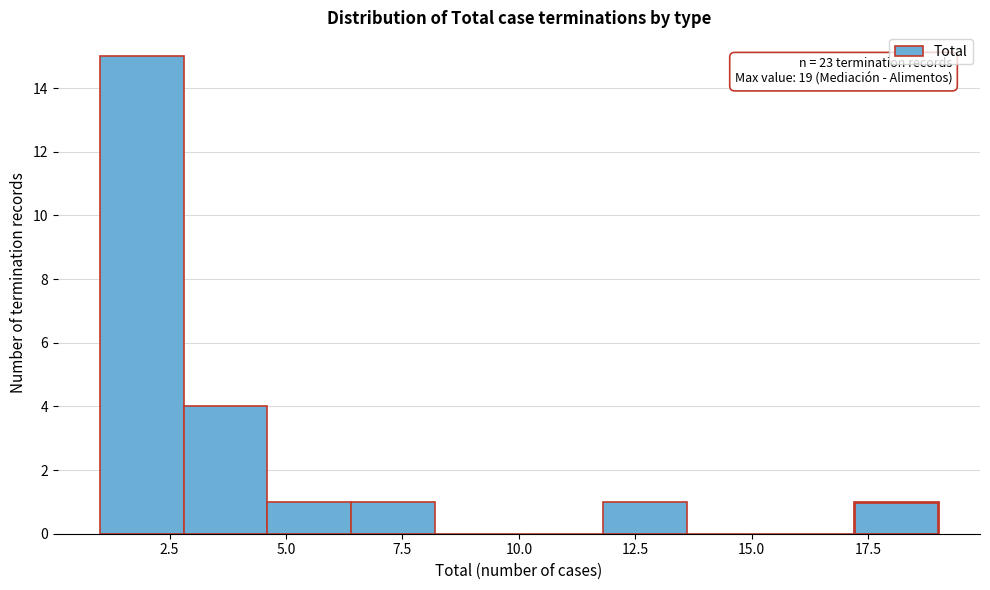

Around what value on the x-axis is the tallest bar? Give the approximate position of its centre, as read against the axis.

2.0